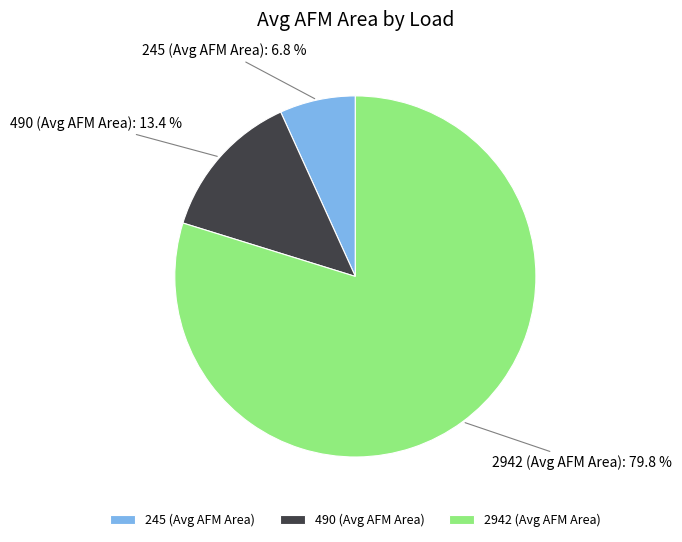

To the nearest percent, what is the difference between the 2942 (Avg AFM Area) and 245 (Avg AFM Area) slice percentages?

73%